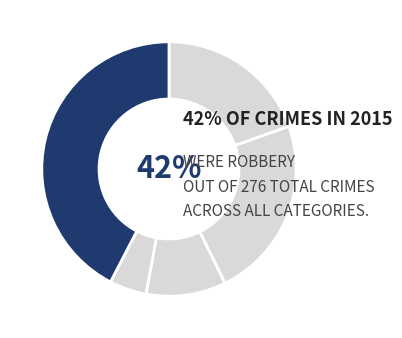

Does Aggravated Assault account for over 50% of the chart?

No